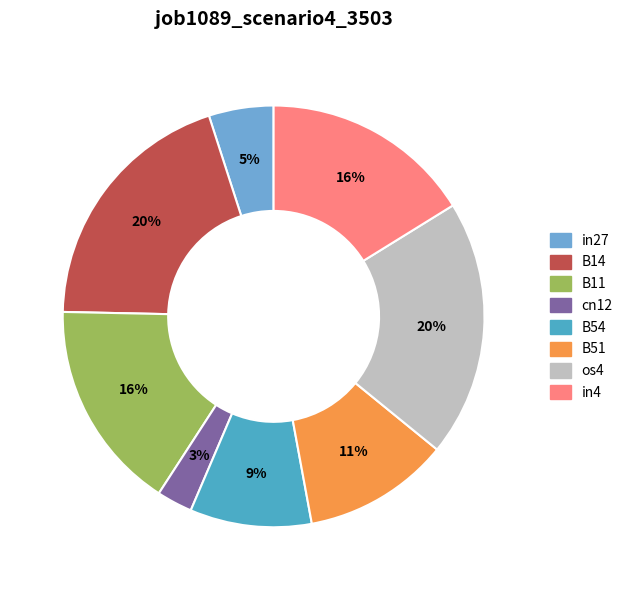

Rank the categories by value from highest to lowest.

B14, os4, B11, in4, B51, B54, in27, cn12